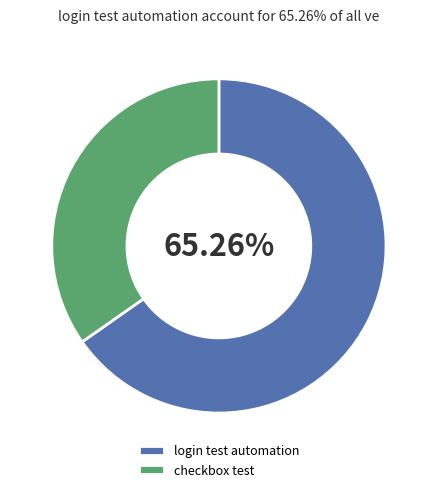

Rank the categories by value from highest to lowest.

login test automation, checkbox test